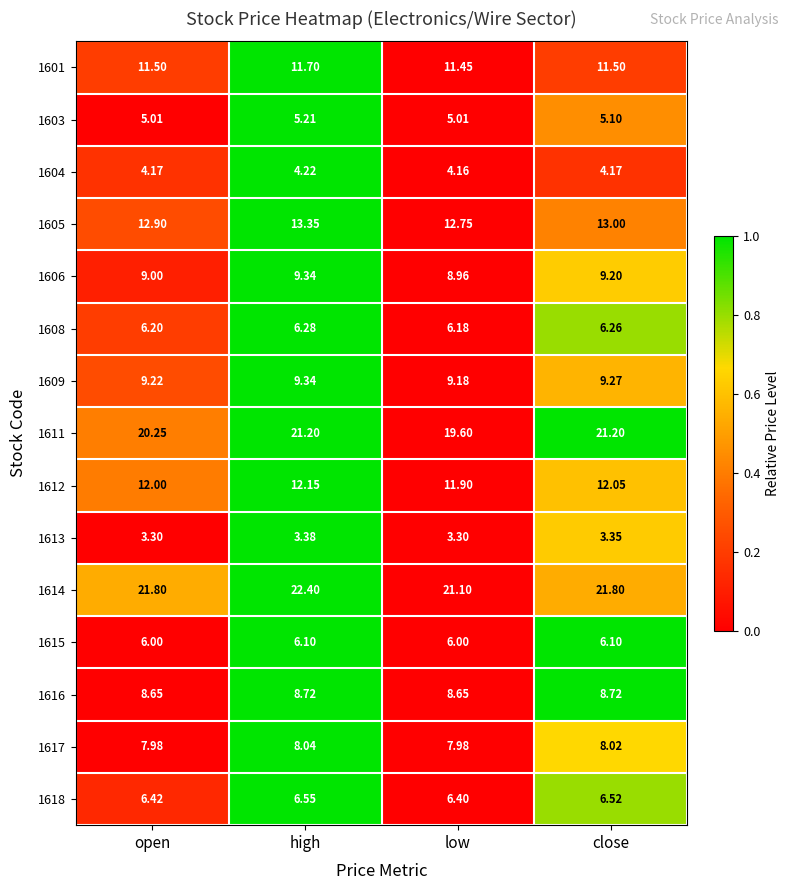

Count the number of categories in the chart.

4